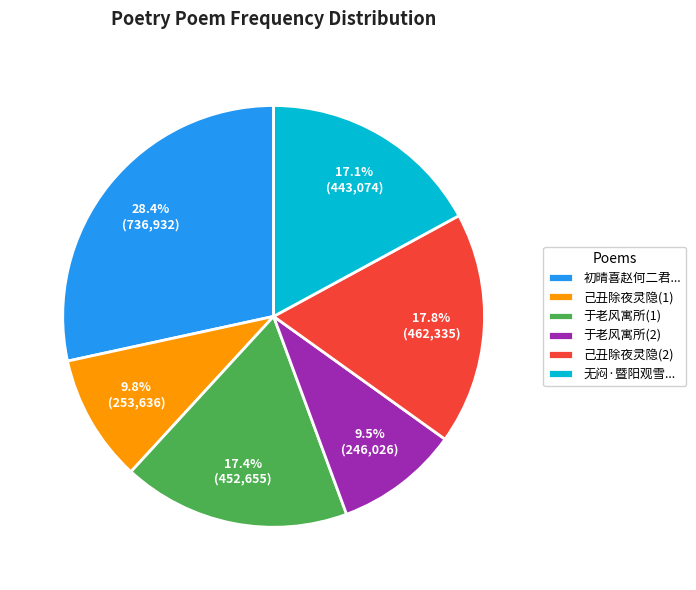

How many segments does this pie chart have?

6